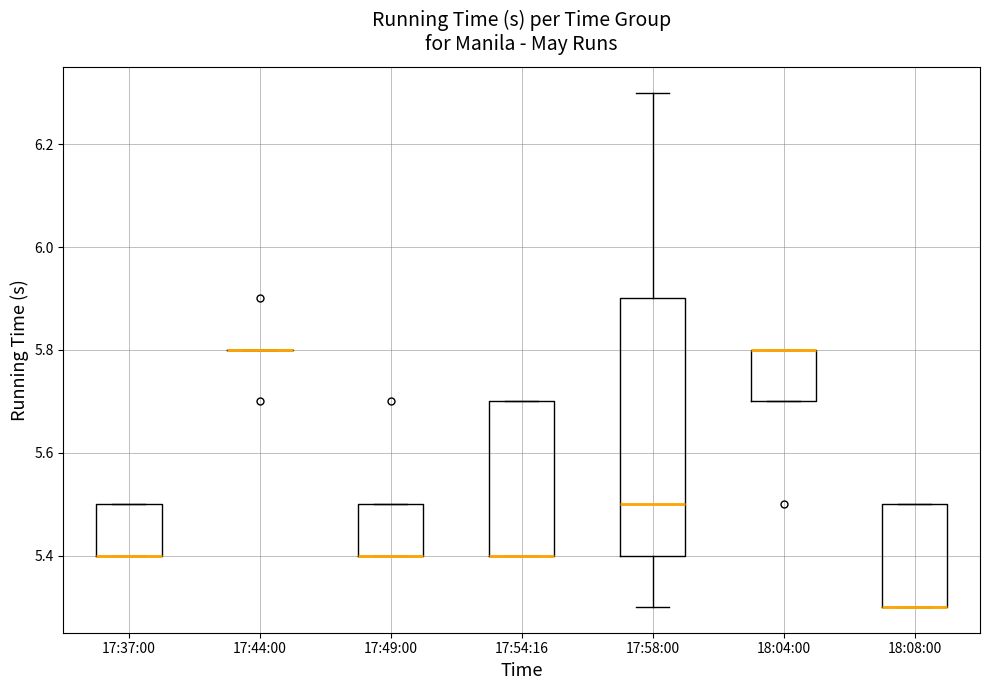

Which box is the tallest, from its lower edge to its upper edge?

17:58:00